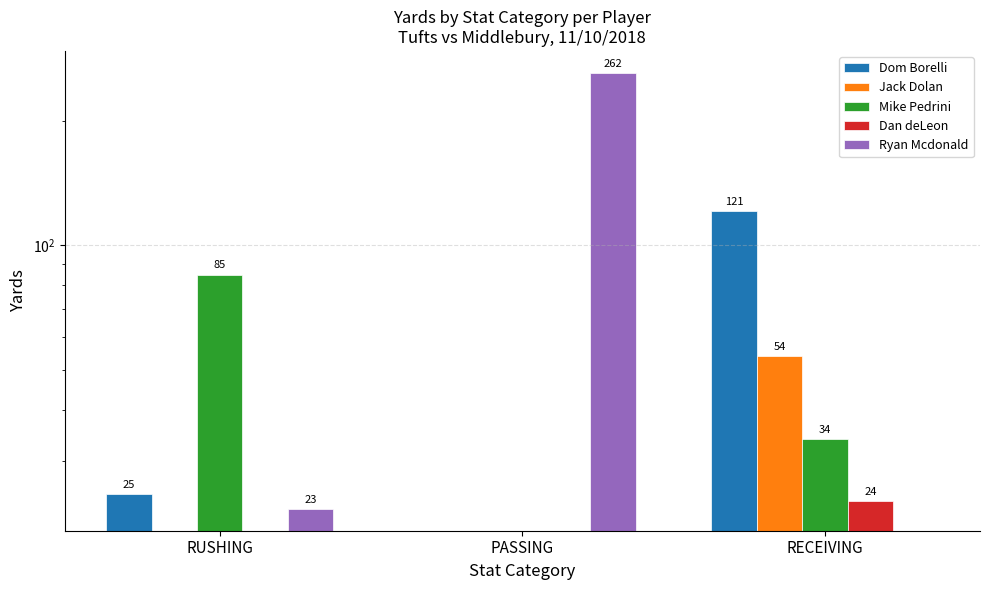

What are all the series names shown in the legend?

Dom Borelli, Jack Dolan, Mike Pedrini, Dan deLeon, Ryan Mcdonald